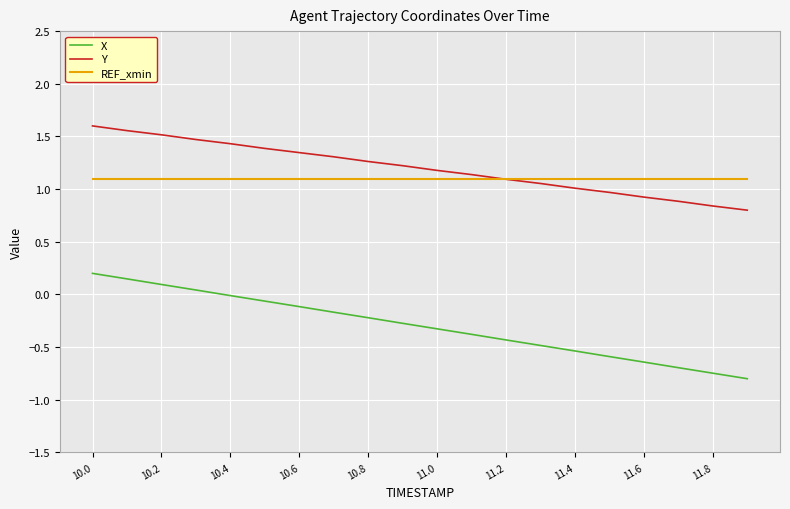

Which series has the largest range (max minus min)?

X